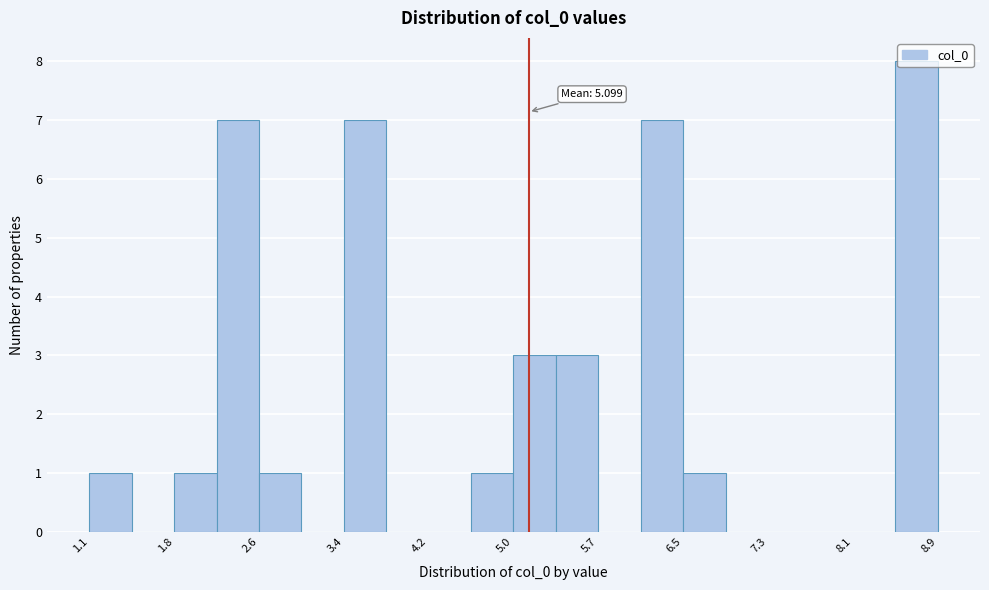

Around what value on the x-axis is the tallest bar? Give the approximate position of its centre, as read against the axis.

8.7